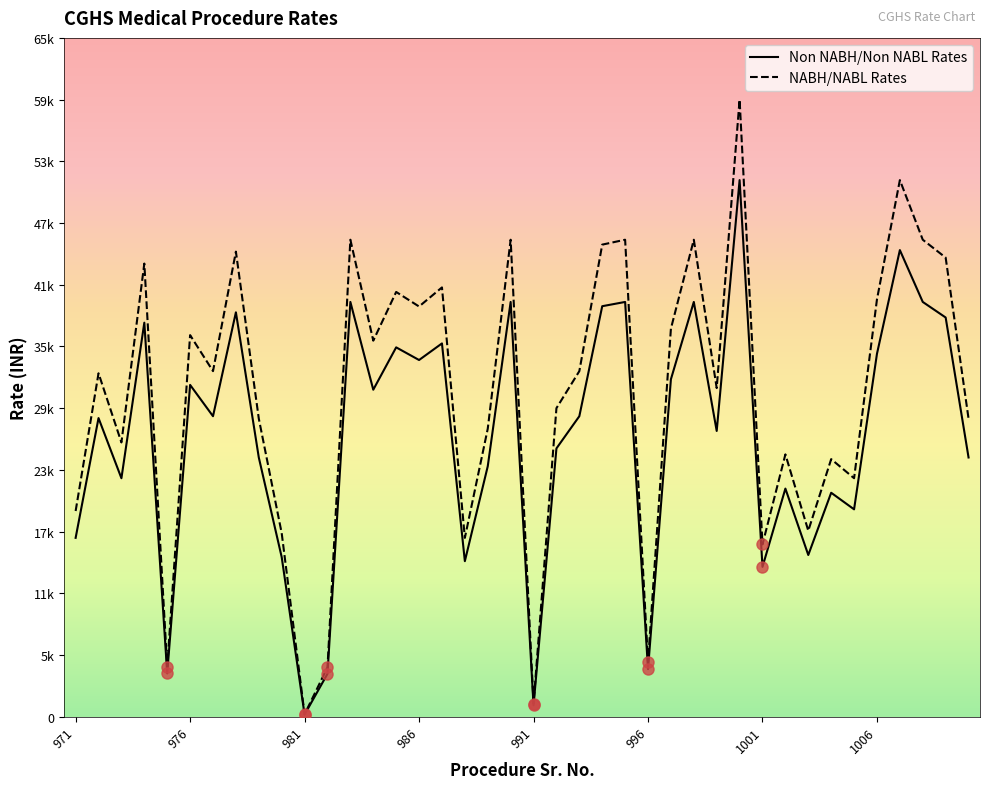

Does the chart have visible grid lines?

No